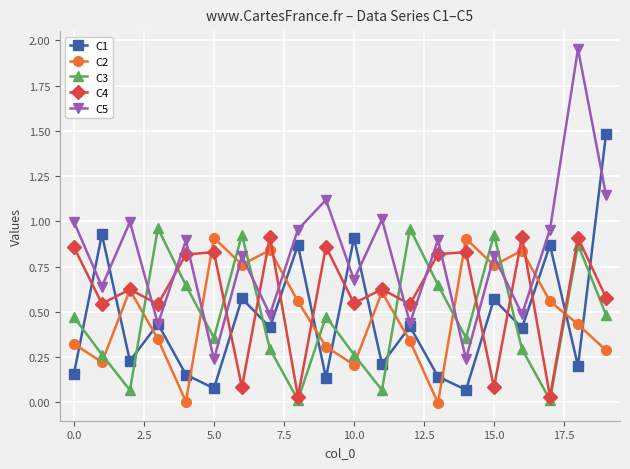

Which series has the largest range (max minus min)?

C5